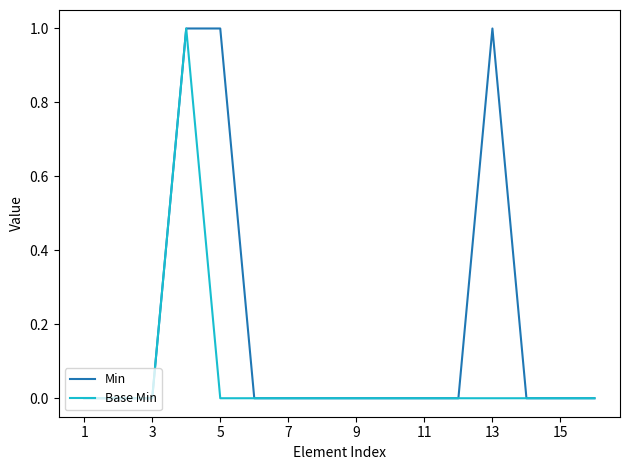

Which series has the largest total across all categories?

Min